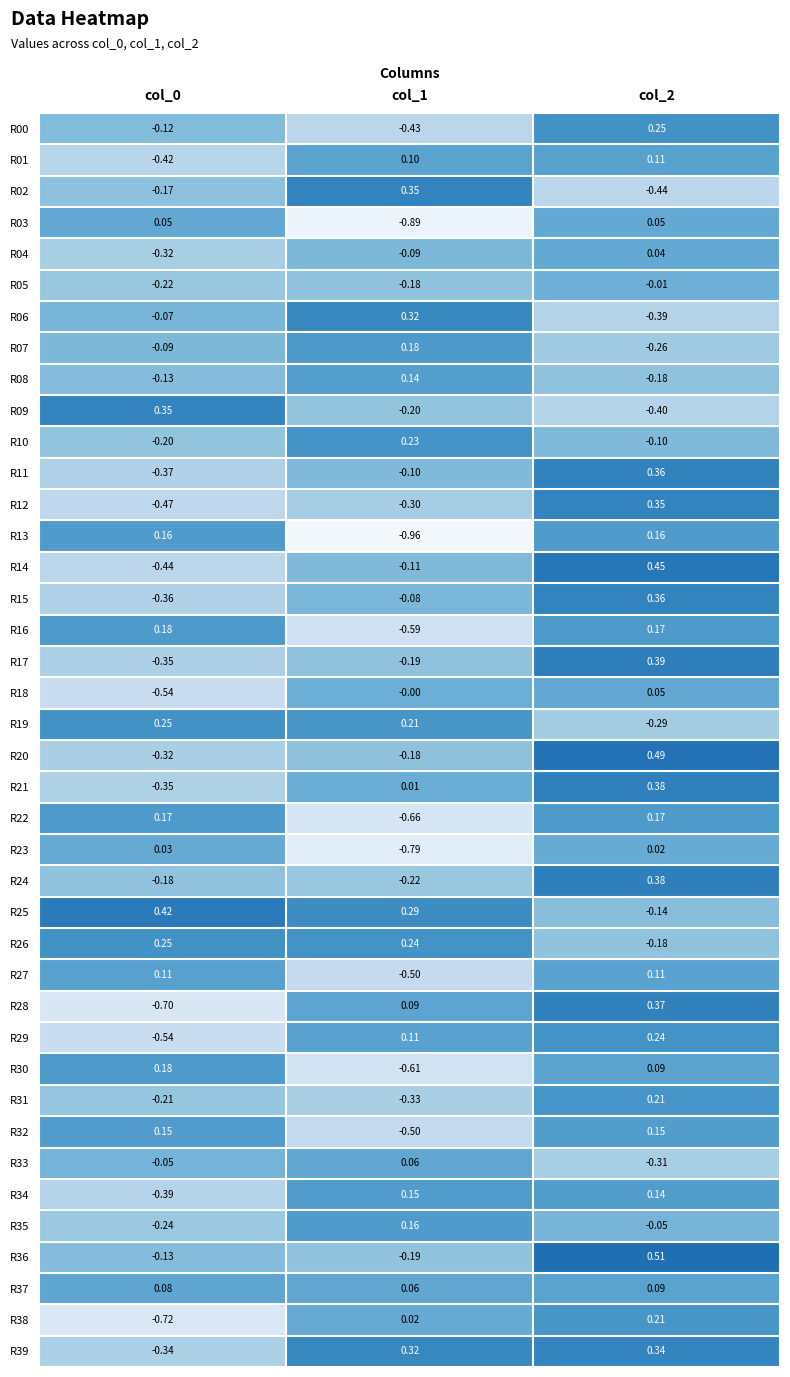

What is the total value across all series at col_1?

-5.1